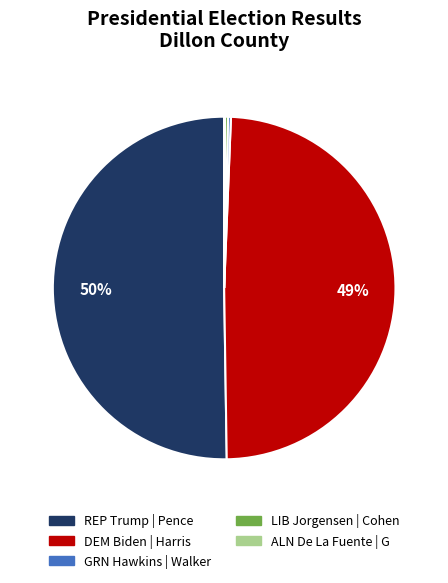

The DEM Biden | Harris slice represents 49% of the pie. True or false?

True